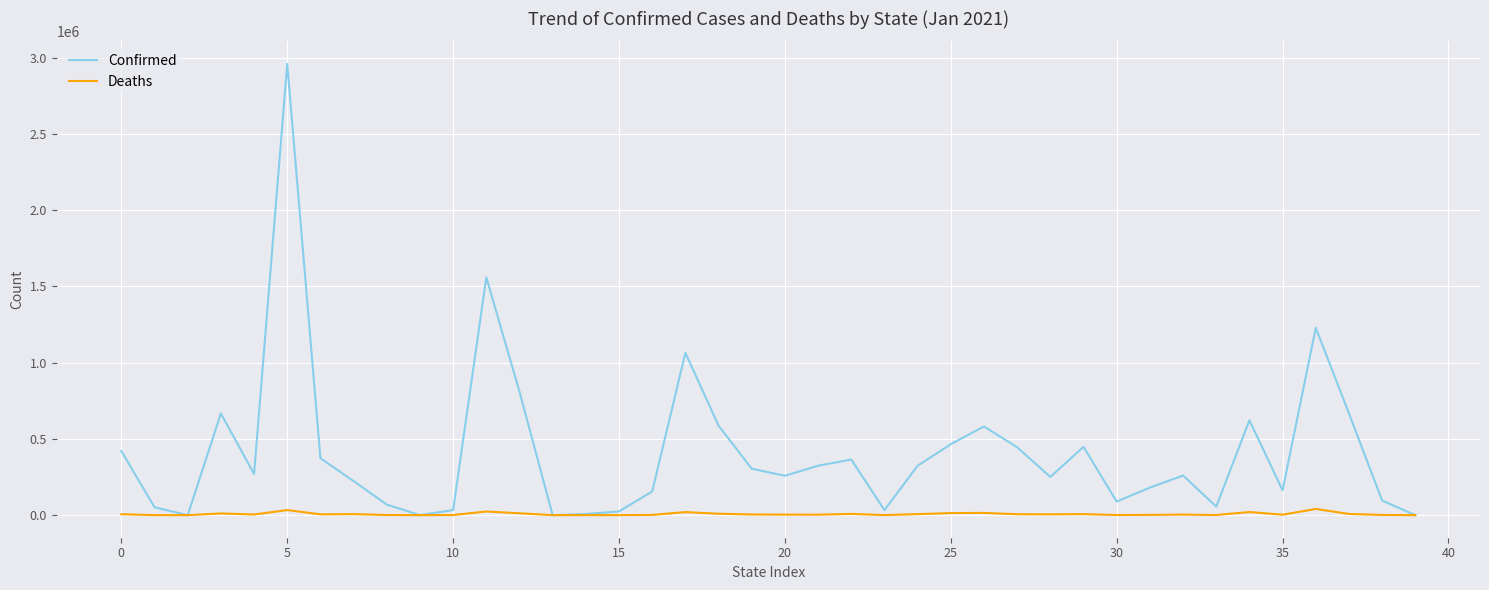

Which series has the largest total across all categories?

Confirmed